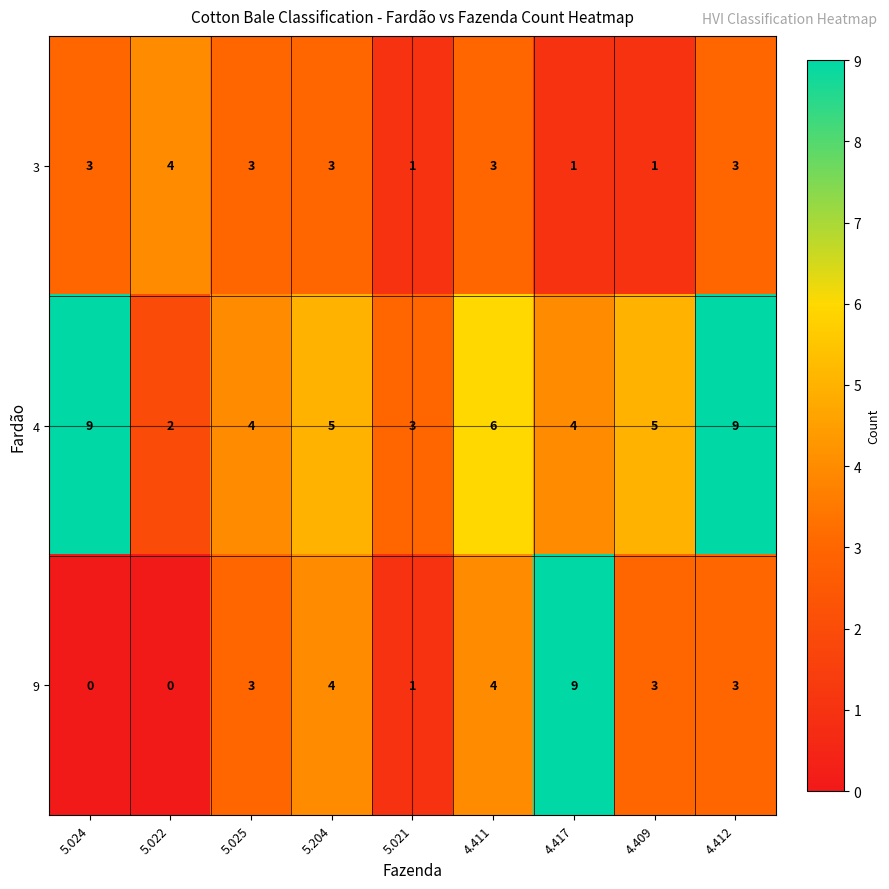

Is it true that 4 equals 2 at 5.021?

False